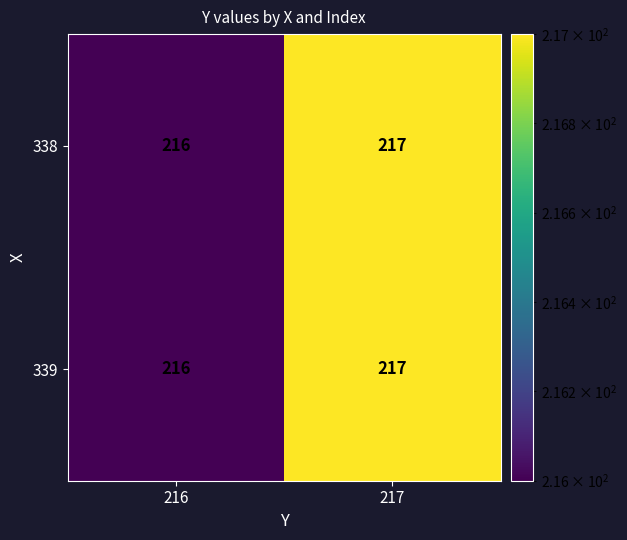

True or false: 339 has a value of 74 at 217.

False